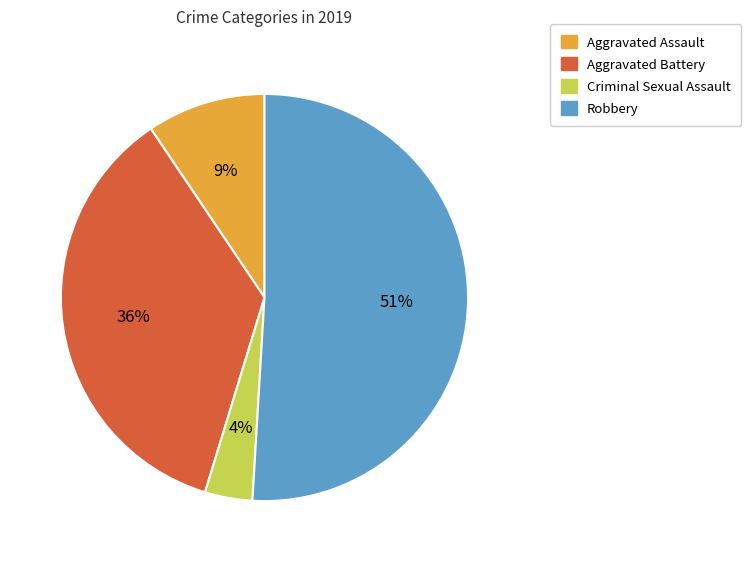

How many slices are in this pie chart?

4